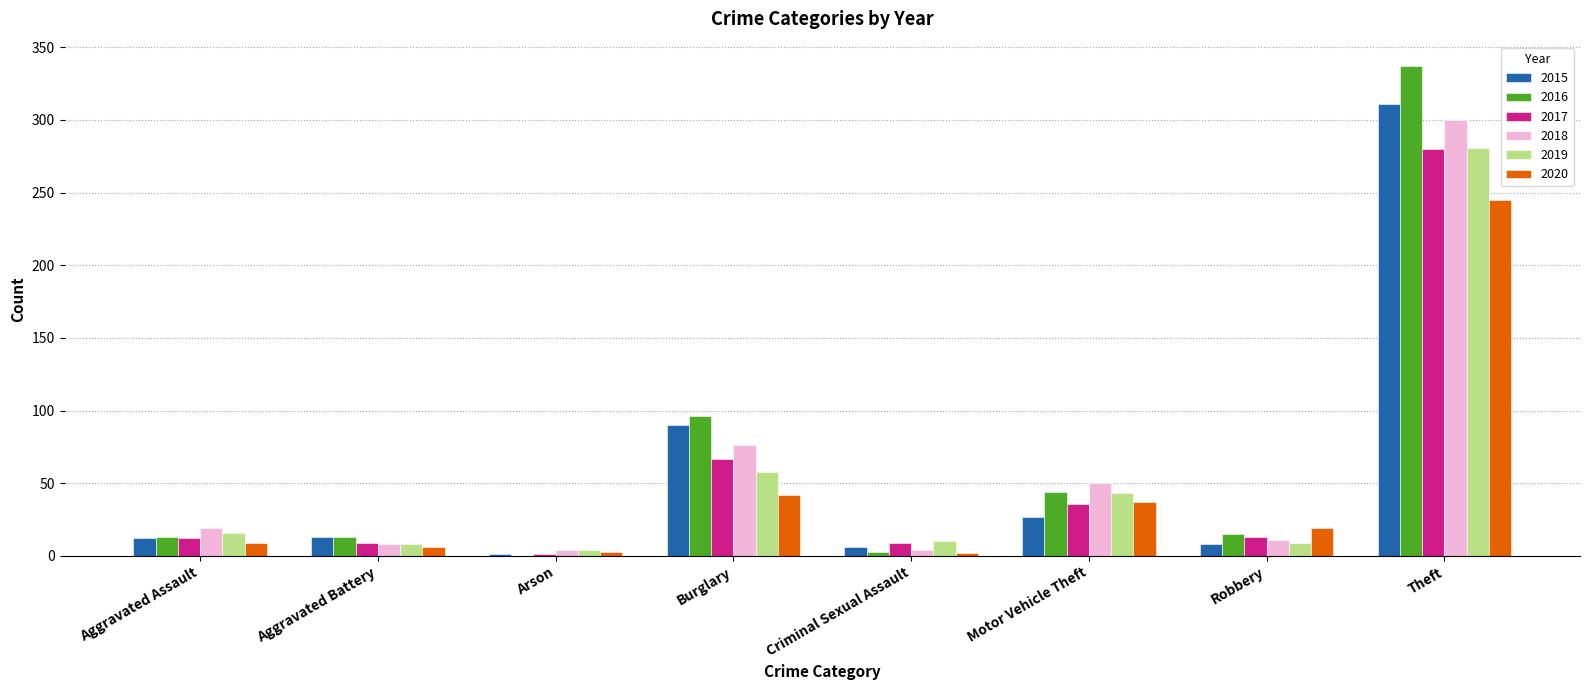

Are the bars grouped side by side (vs. stacked)?

Yes